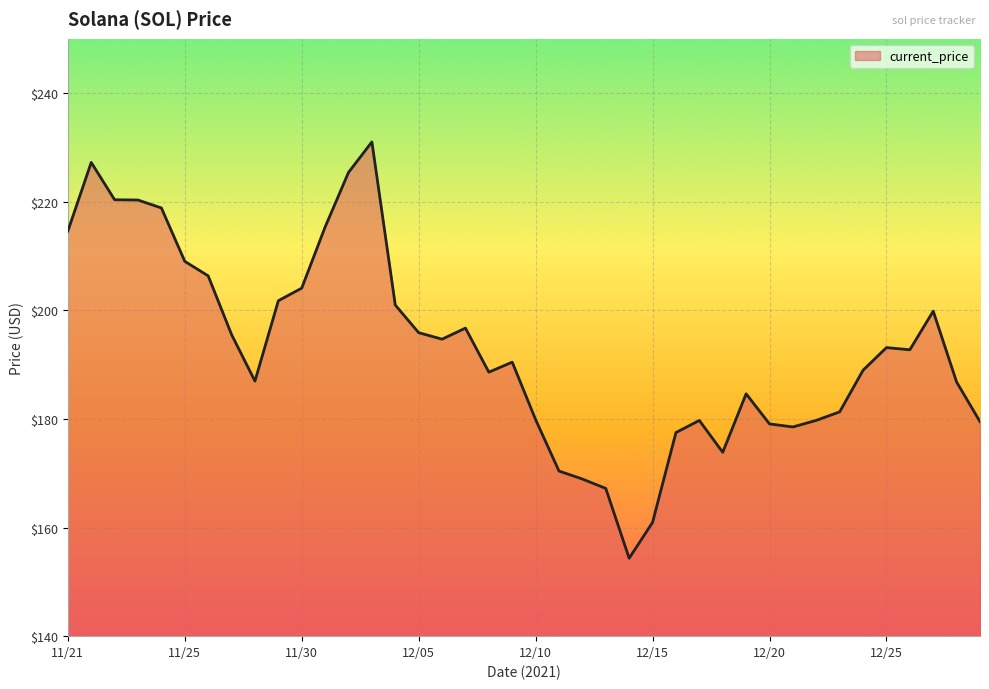

What is the difference between the maximum and minimum values?

76.7